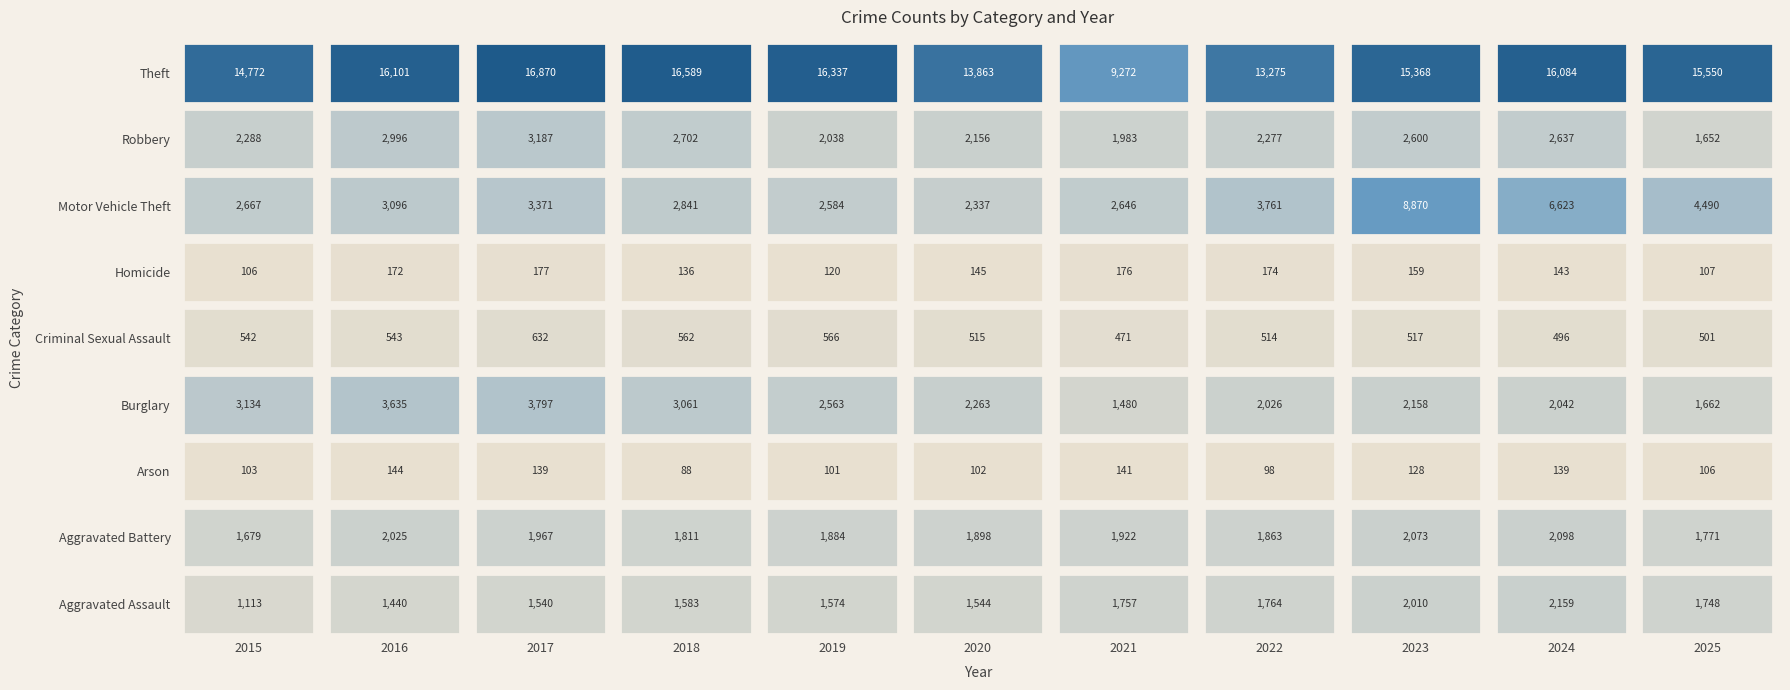

What is the total value across all series at 2018?

29373